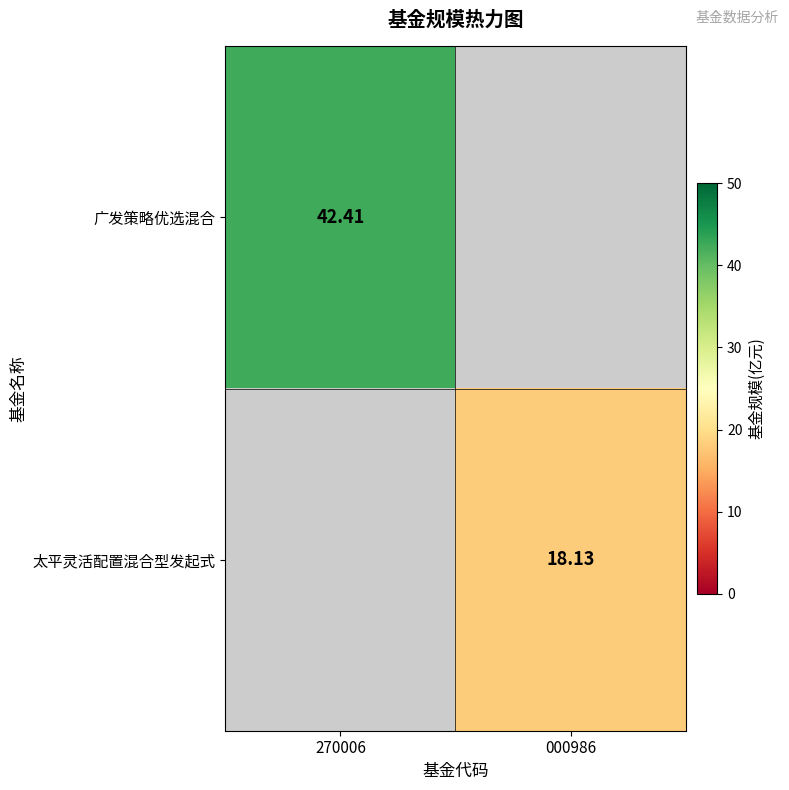

Between 000986 and 270006, which is larger?

270006